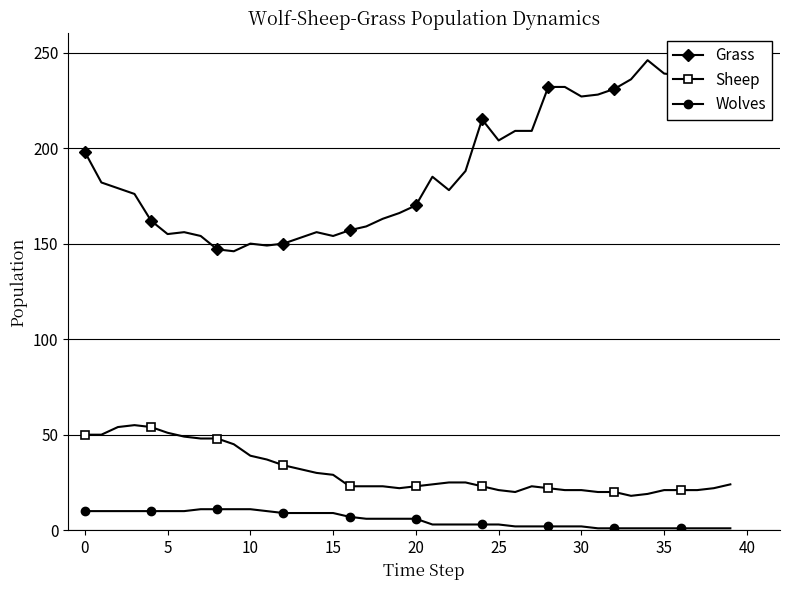

True or false: Grass and Sheep cross at least once.

False